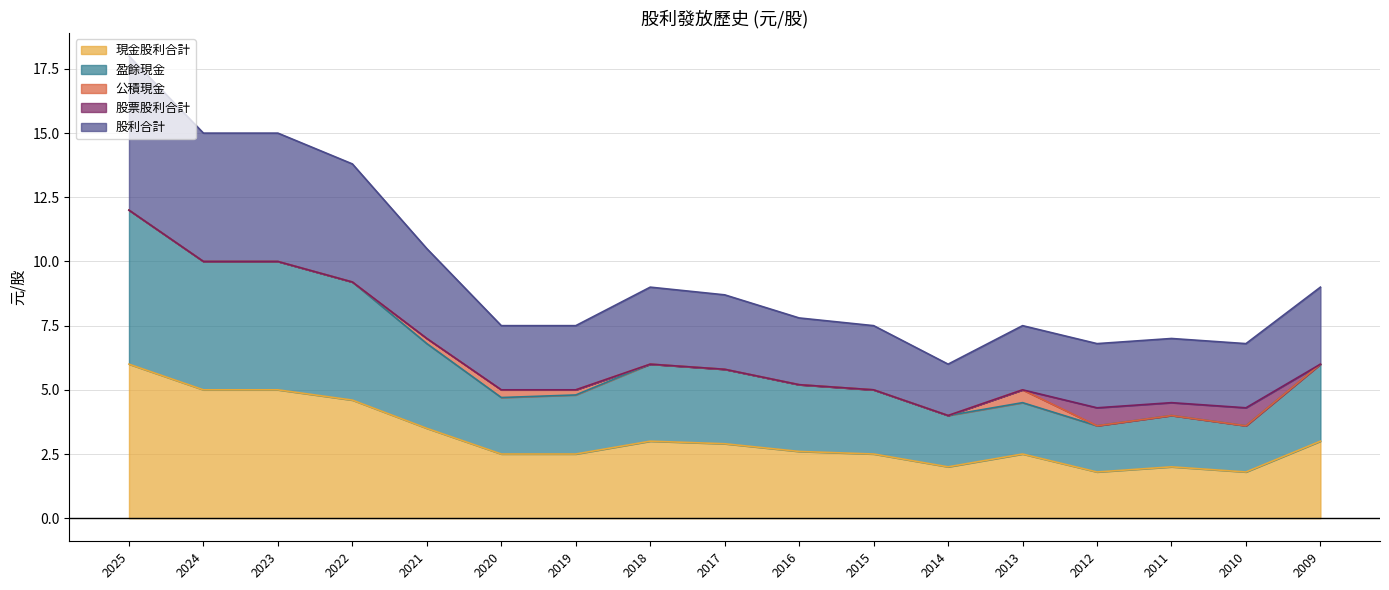

At which category is the sum across all series the highest?

2025